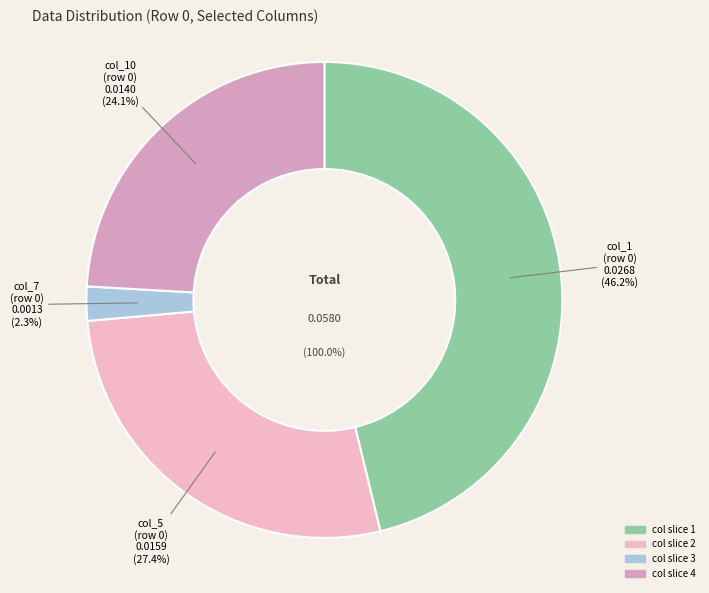

To the nearest percent, what is the difference between the col_10 and col_7 slice percentages?

22%